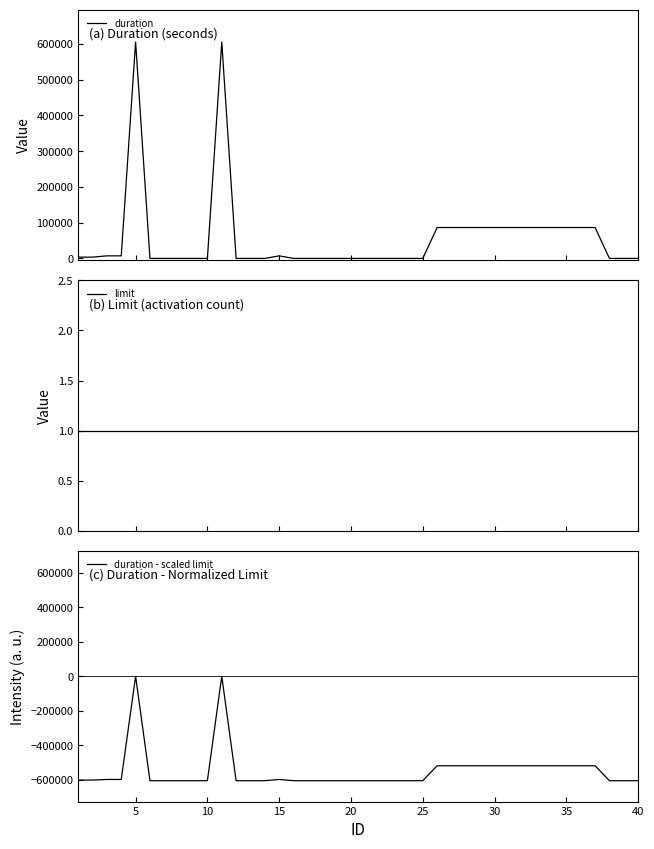

How many data points in duration are above 0?

19